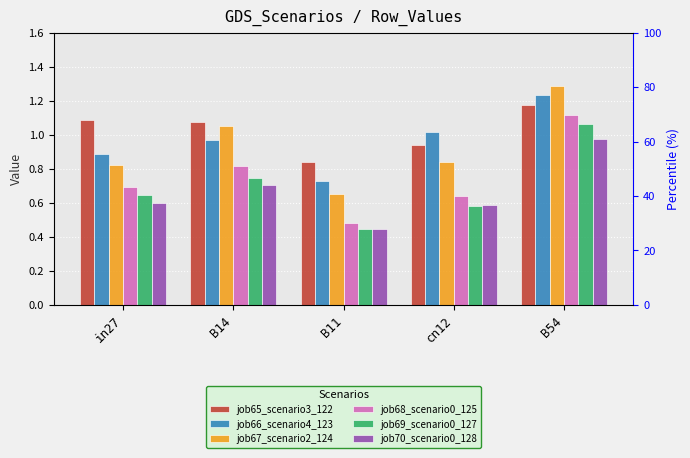

What value does the job65_scenario3_122 series have at B54?

1.2